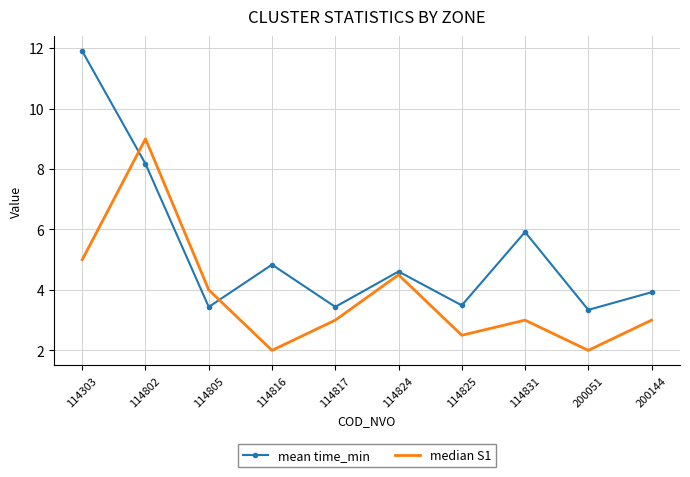

True or false: median S1 has a value of 5.0 at 114303.

True